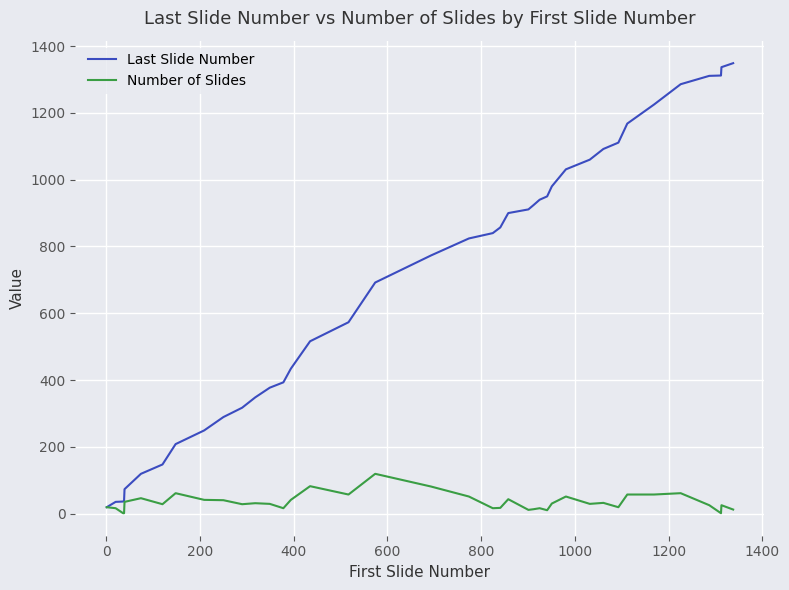

How many series are shown in this chart?

2